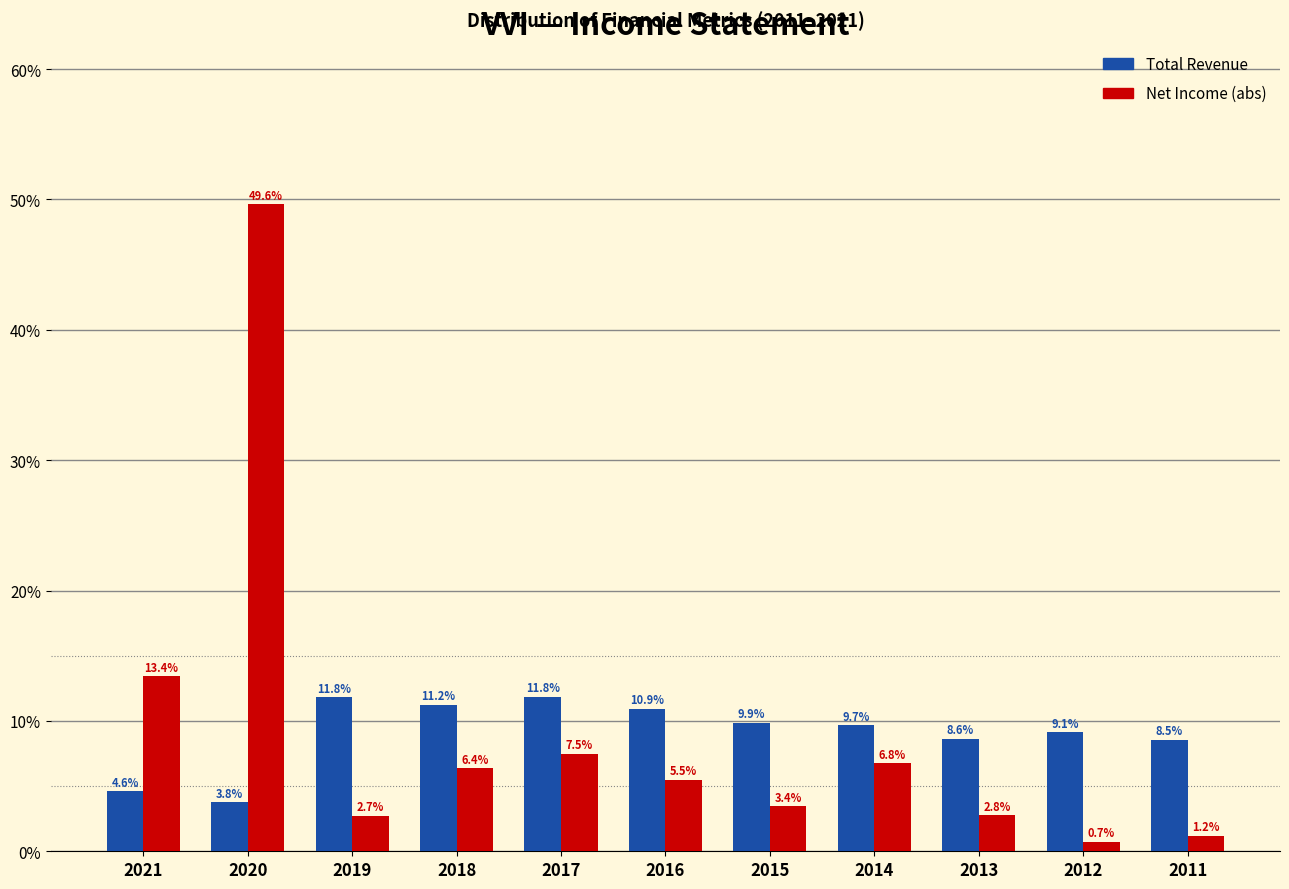

Reading right to left, list all the values displayed in this chart.

Total Revenue: 8.5	9.1	8.6	9.7	9.9	10.9	11.8	11.2	11.8	3.8	4.6
Net Income (abs): 1.2	0.7	2.8	6.8	3.4	5.5	7.5	6.4	2.7	49.6	13.4